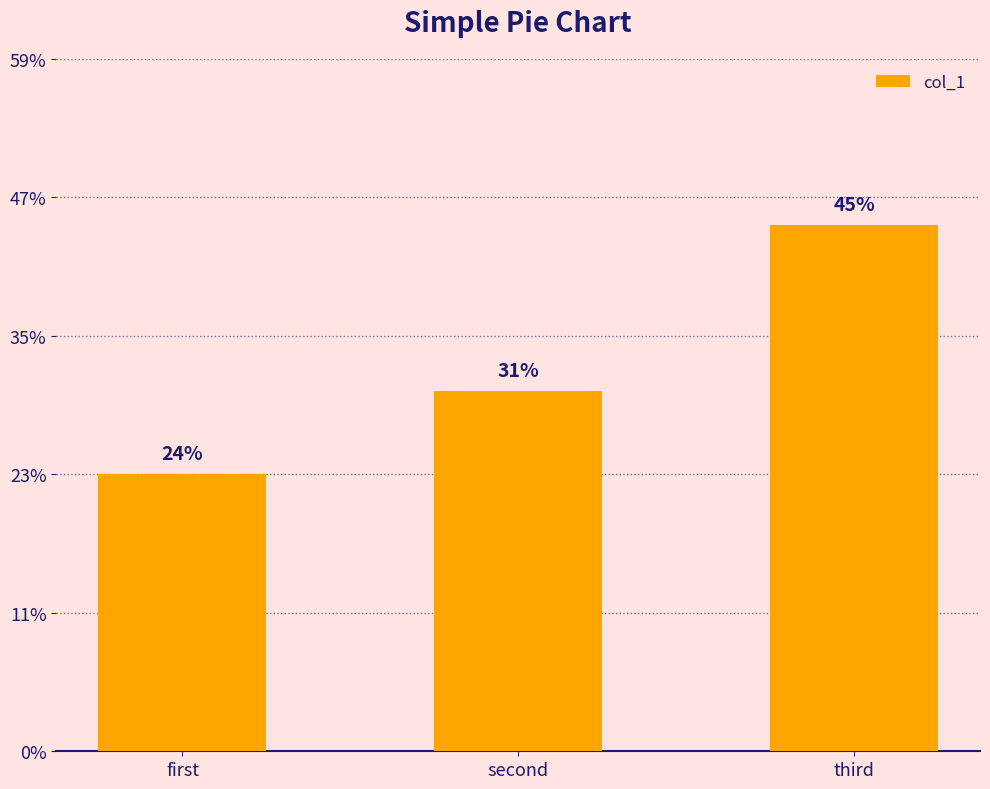

Rank the categories by value from highest to lowest.

third, second, first